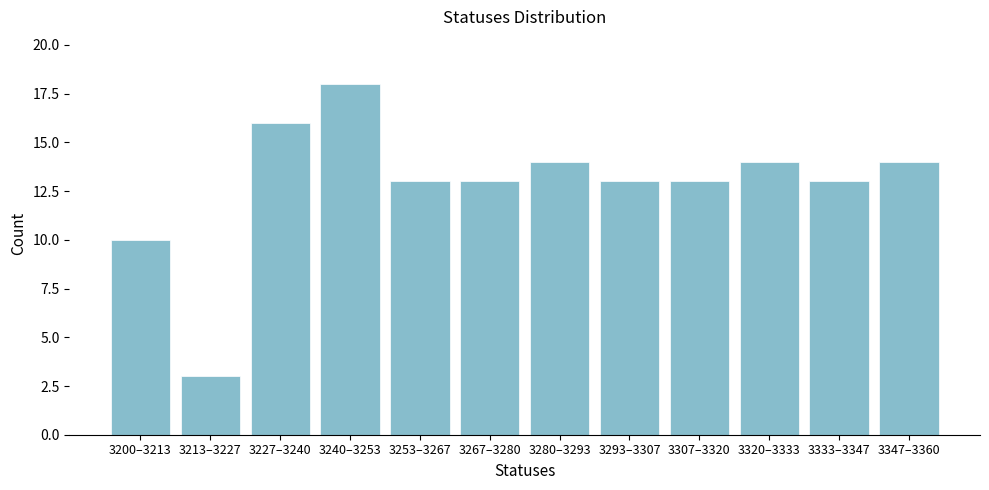

Reading right to left, list all the values displayed in this chart.

14	13	14	13	13	14	13	13	18	16	3	10